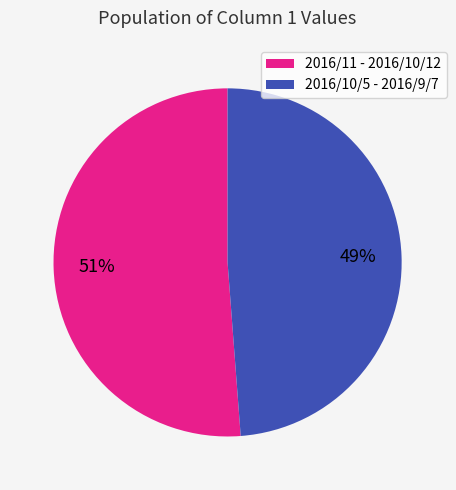

To the nearest percent, what is the difference between the largest and smallest slice percentages?

2%